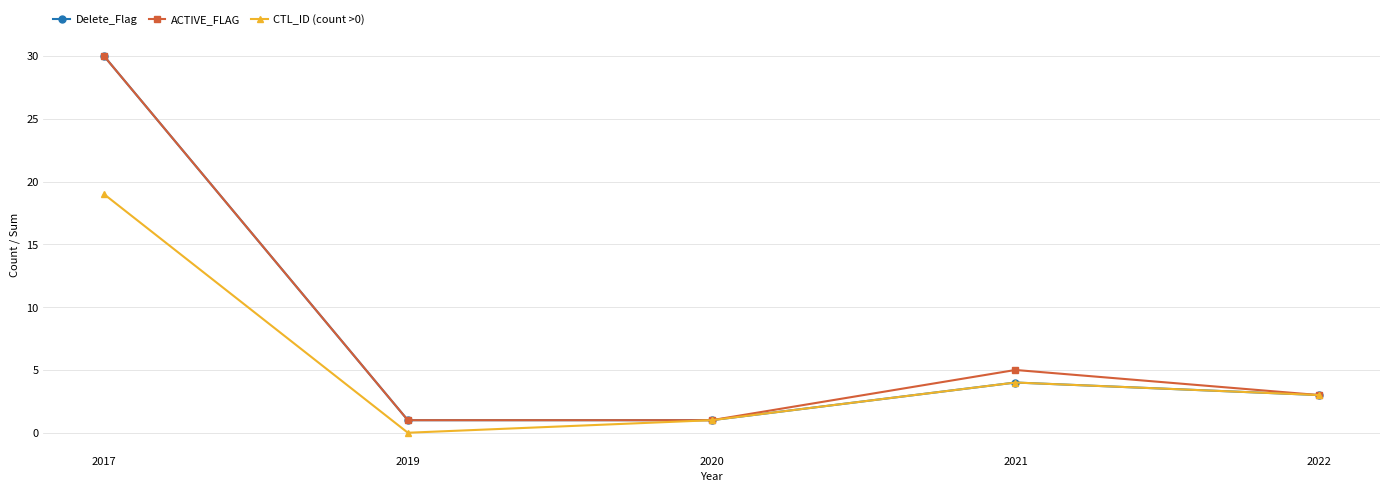

Count the number of categories in the chart.

5